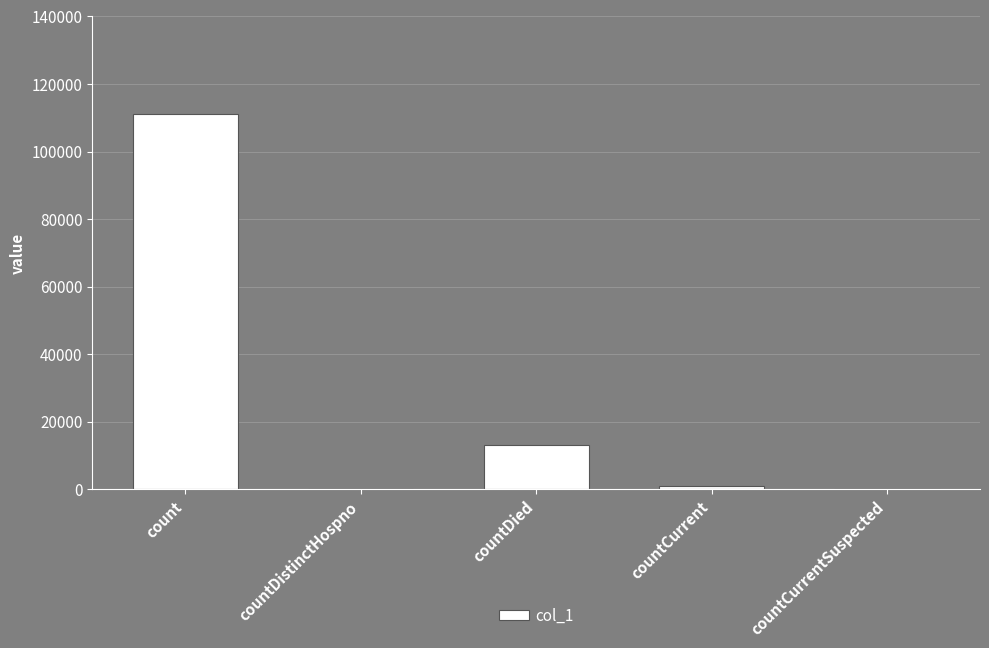

How many data points does each series have?

5